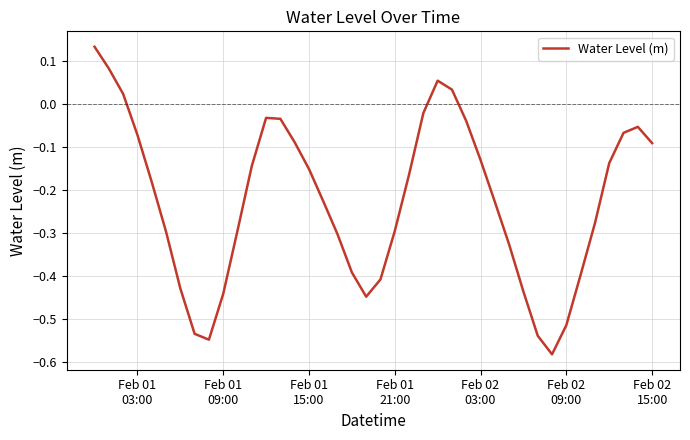

What is the difference between the maximum and minimum values?

0.7